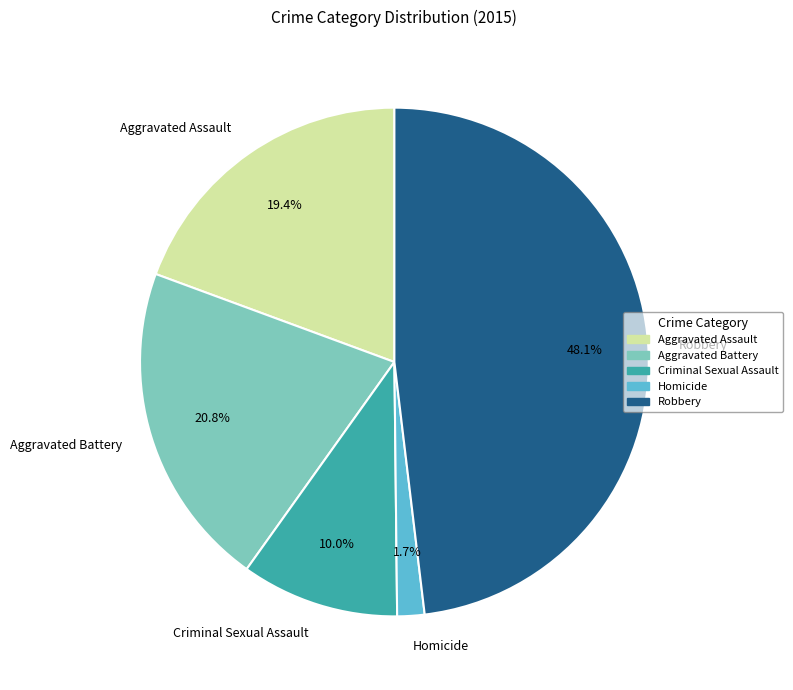

To the nearest percent, what percentage of the pie is Aggravated Assault?

19%